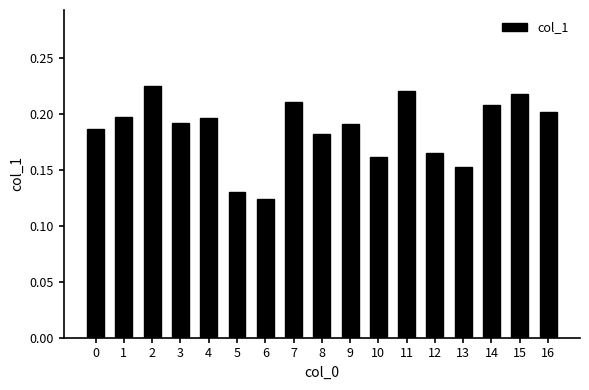

True or false: the data shows 0.2 at 0.

True